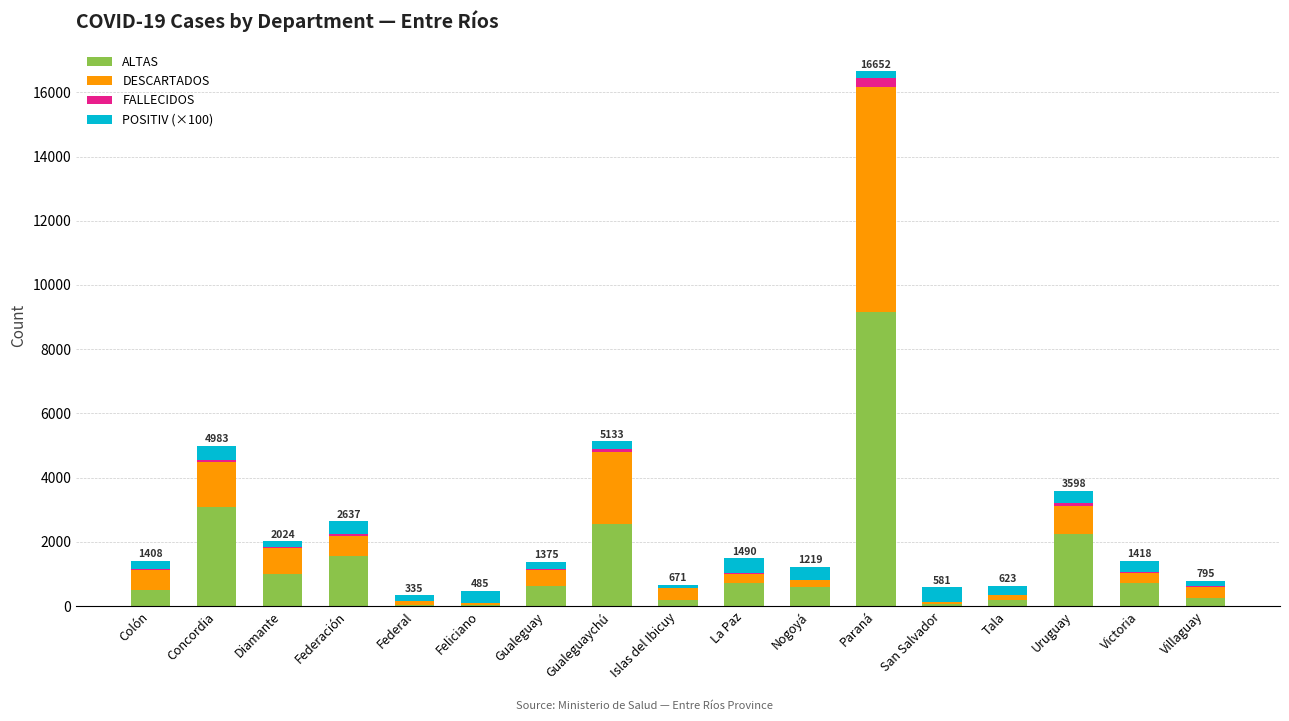

Which category has the highest value in the ALTAS series?

Paraná